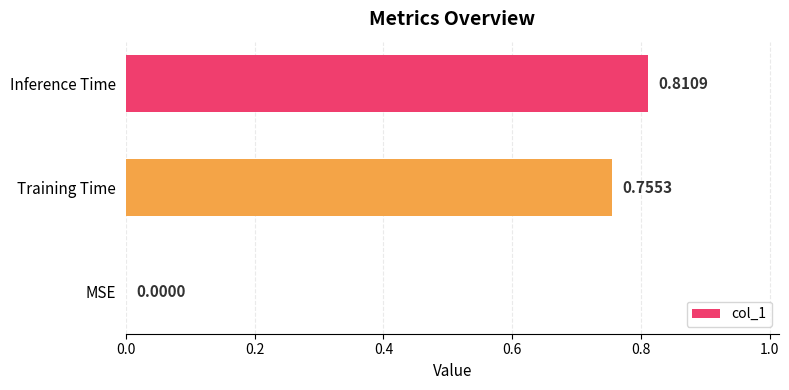

Which has a higher value, MSE or Training Time?

Training Time